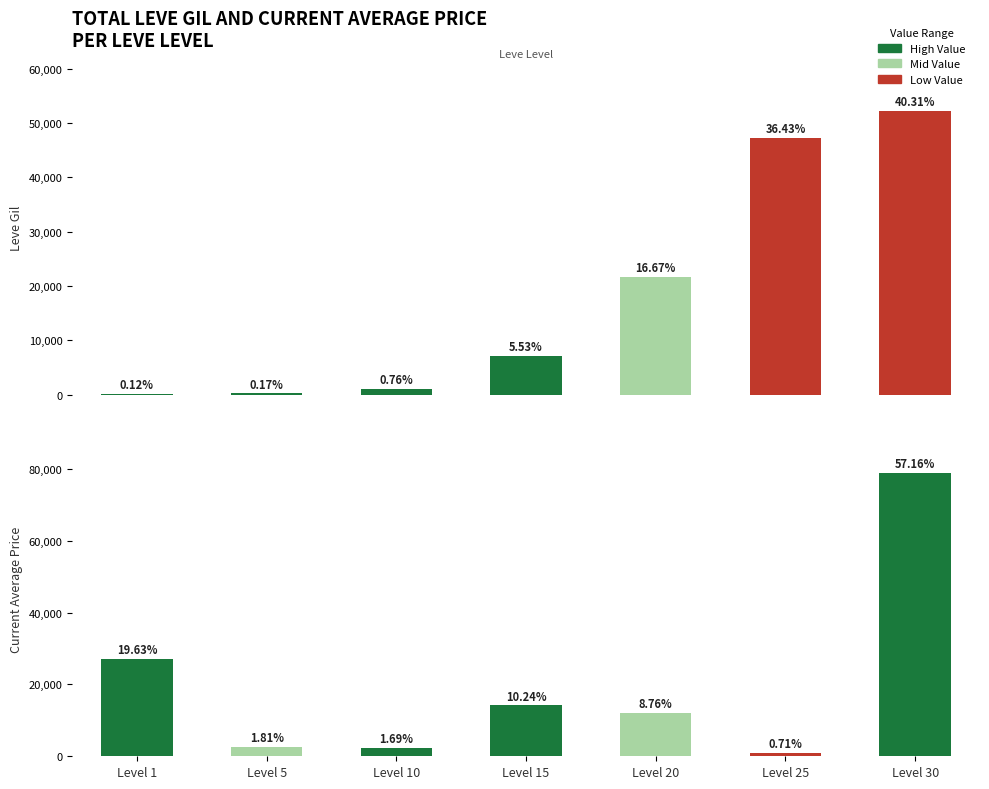

What is the difference between the highest and lowest values at Level 30?

26775.0